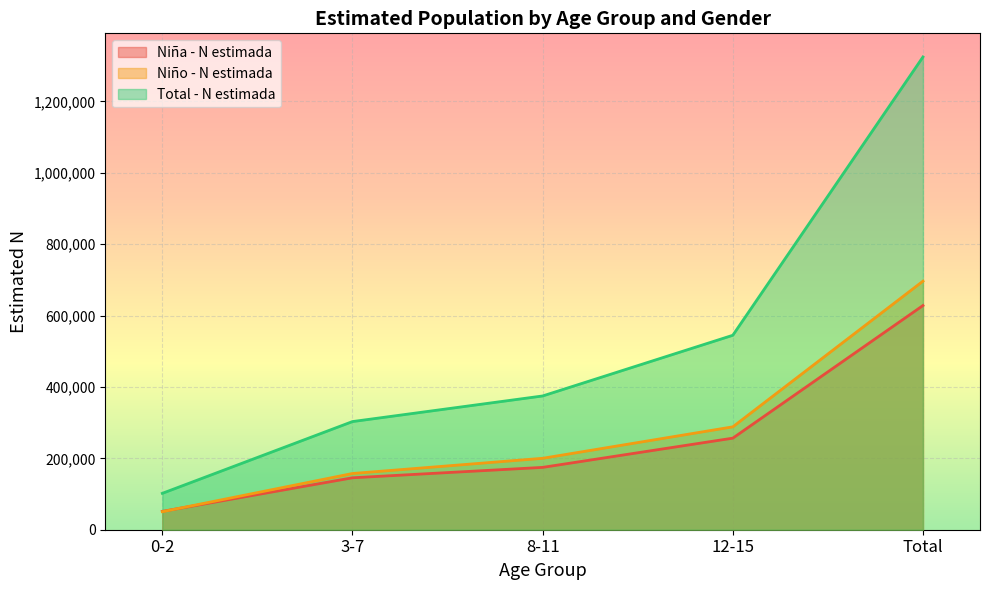

What is the average value of the Total - N estimada series?

529849